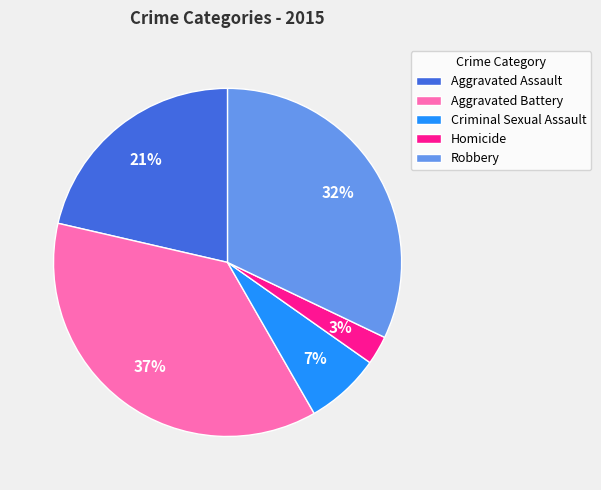

Which category has the biggest portion of the pie?

Aggravated Battery